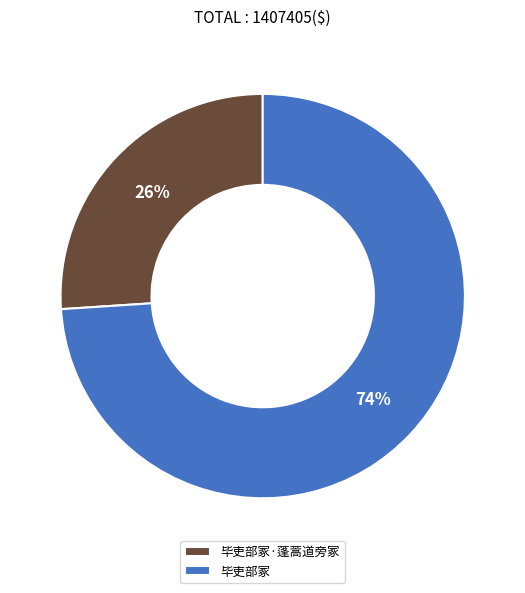

What is the largest slice in the pie chart?

毕吏部冢